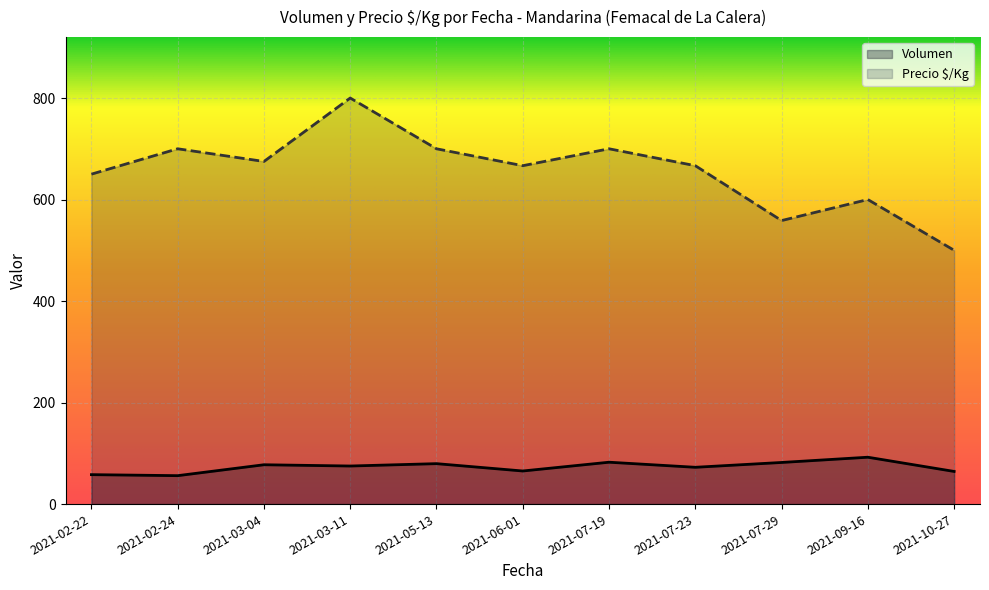

True or false: Volumen has more than 2 points higher than both neighbors.

True